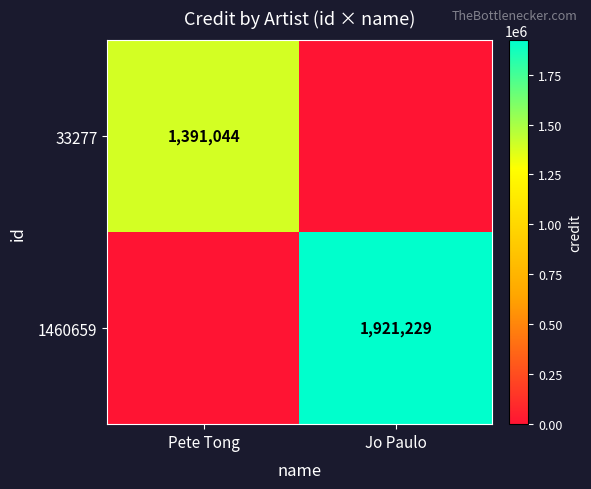

The value of 1460659 at Jo Paulo is 1921229. True or false?

True